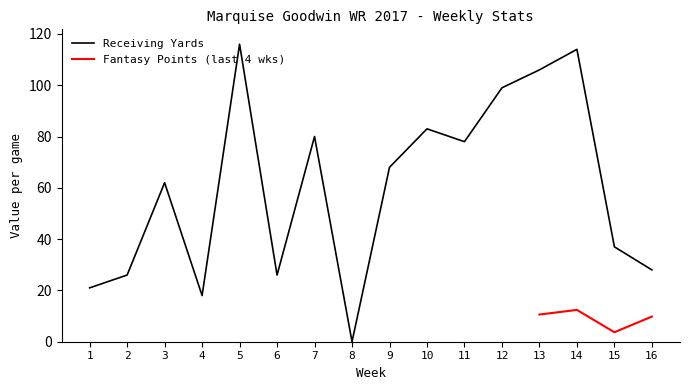

Rank the categories by value from highest to lowest.

5, 14, 13, 12, 10, 7, 11, 9, 3, 15, 16, 2, 6, 1, 4, 8